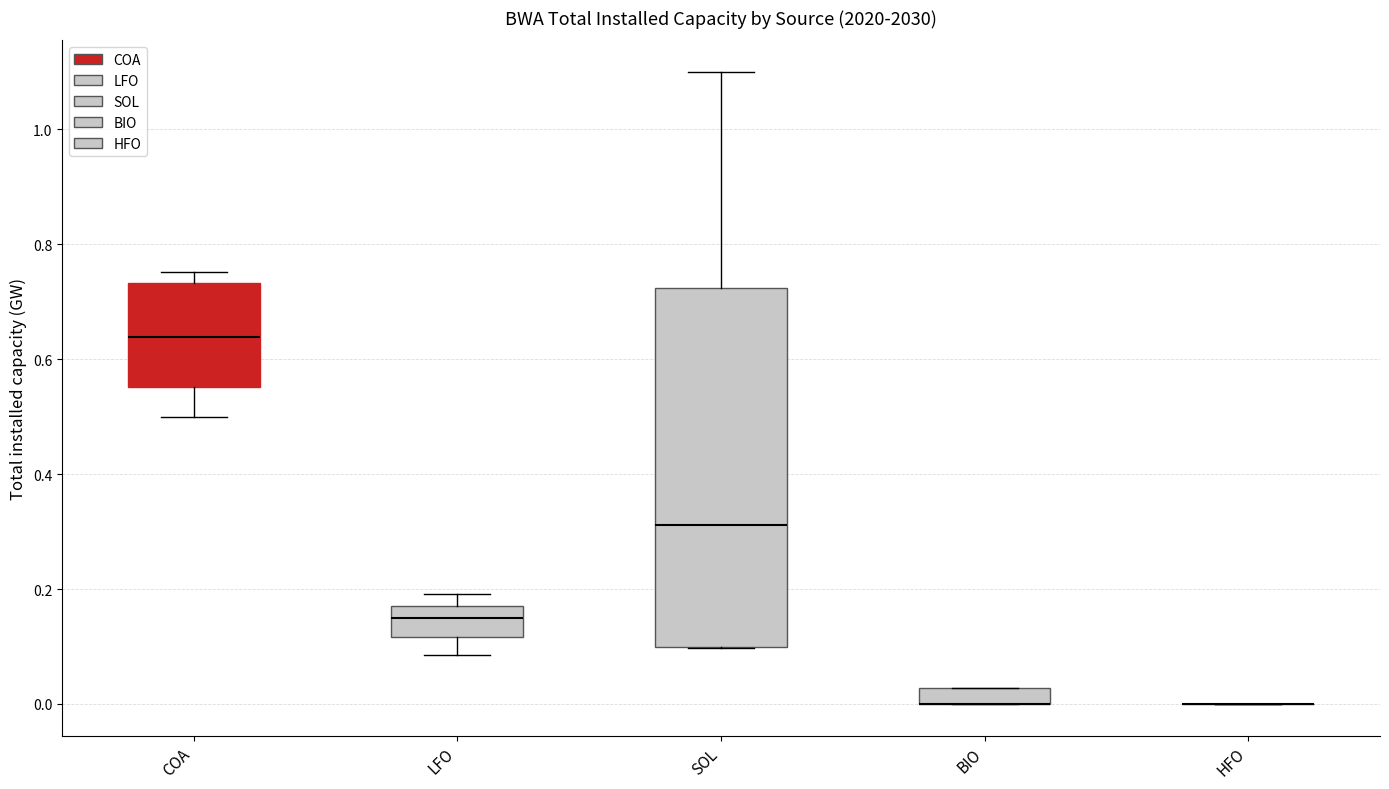

Where does the median line of the box for LFO sit on the y-axis? The values are not printed on the chart, so give them approximately, as read against the axis.

0.14